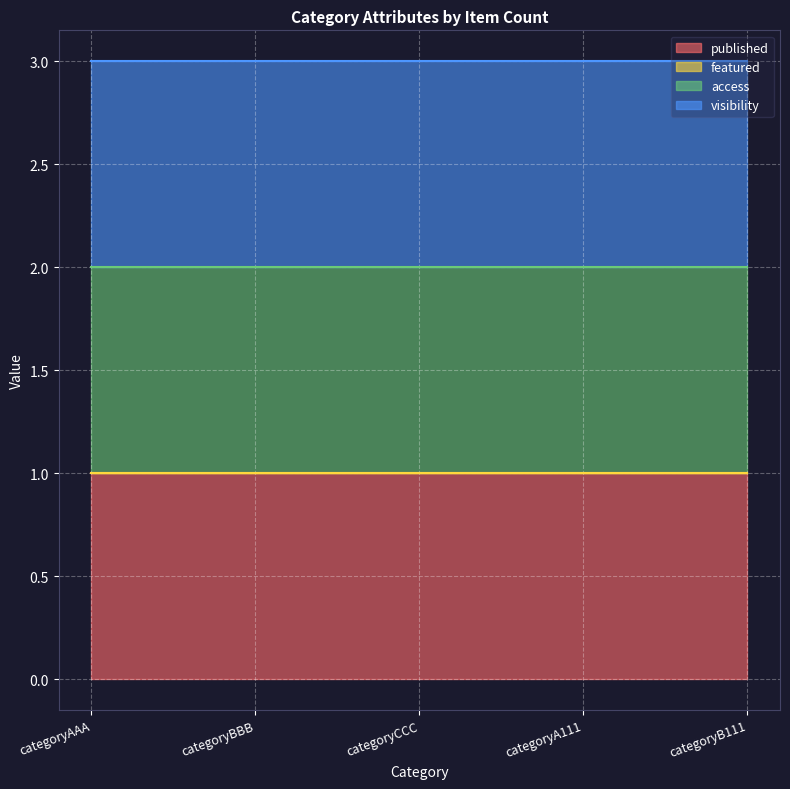

Where is access nearest to the value 1?

categoryAAA